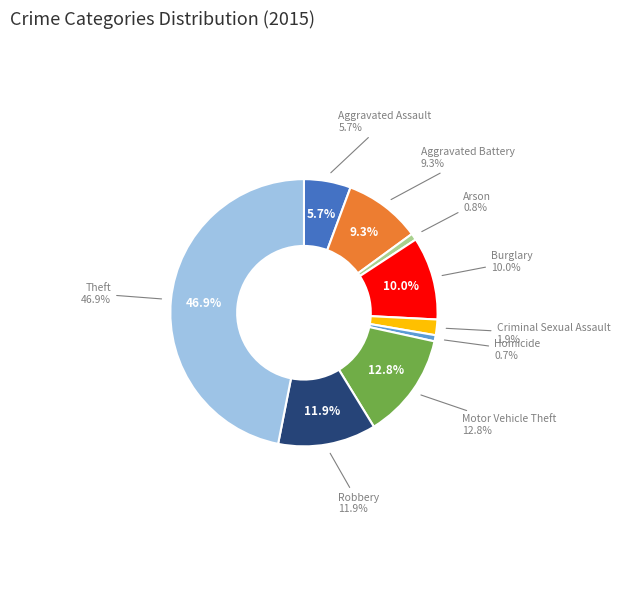

Is there a majority slice in this chart?

No